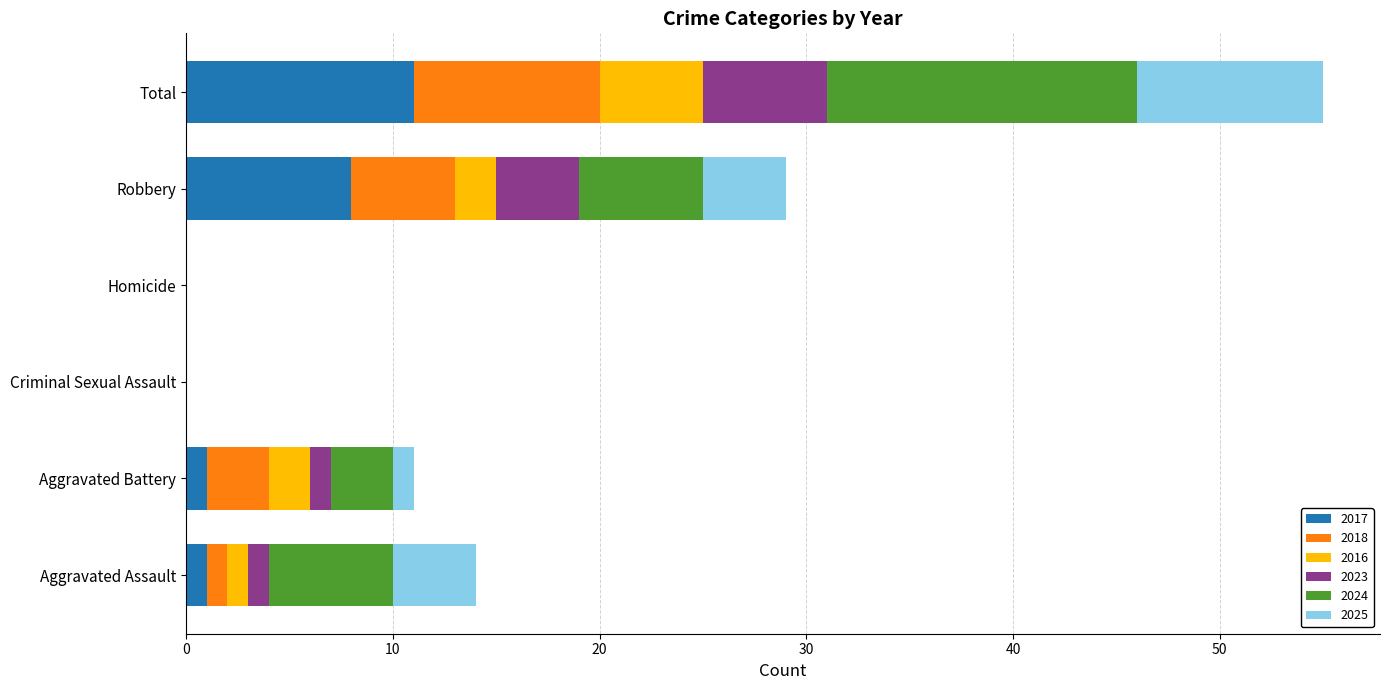

What is the highest value of the 2017 series?

11